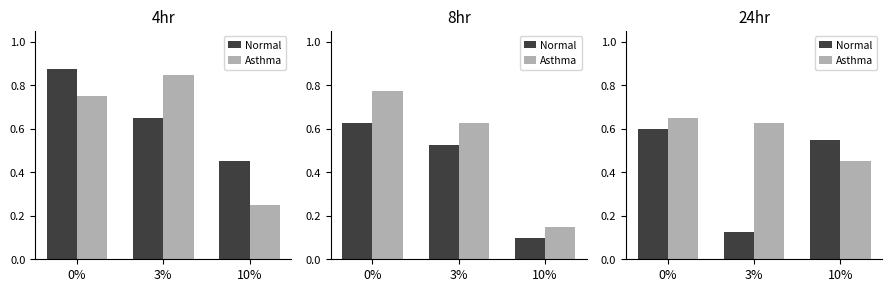

What is the label of the 2nd bar from the right?

3%